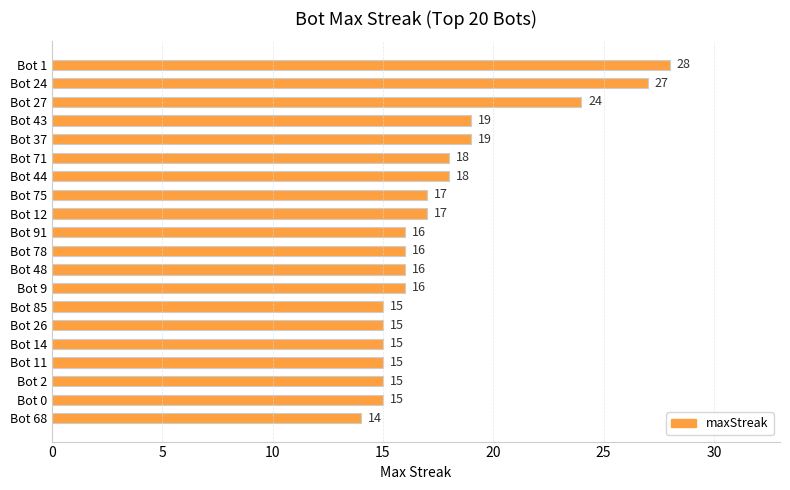

How many bars are there in total?

20